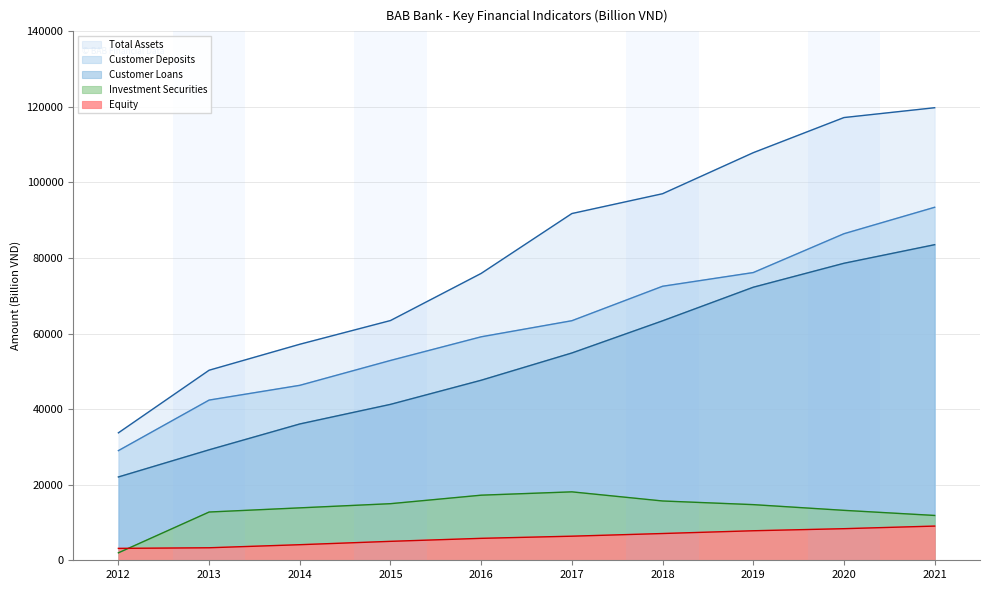

The value of Investment Securities at 2021 is 11865.8. True or false?

True